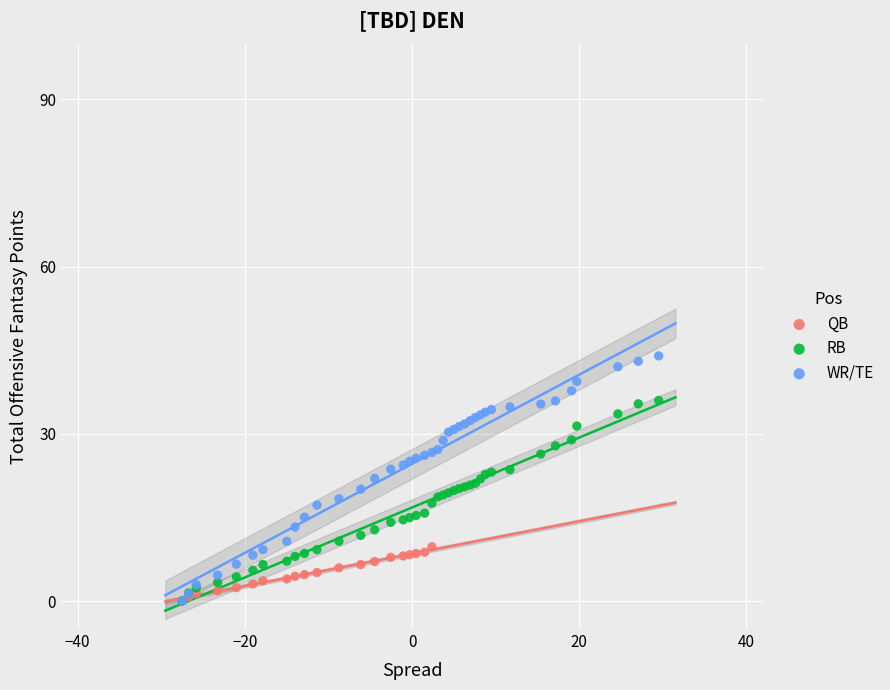

Which series has the largest Y range (max minus min)?

WR/TE